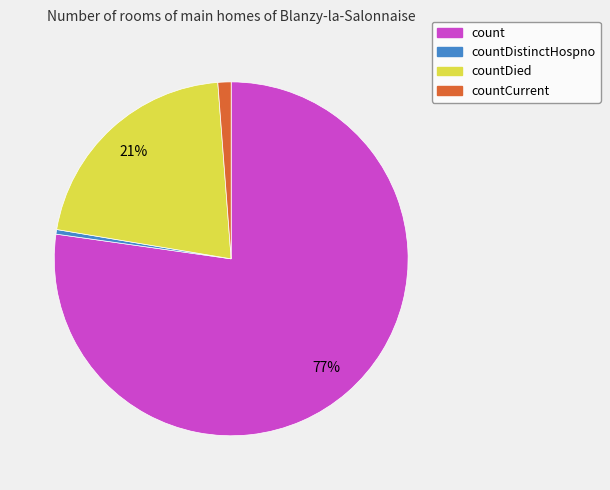

To the nearest percent, what is the average slice percentage?

25%